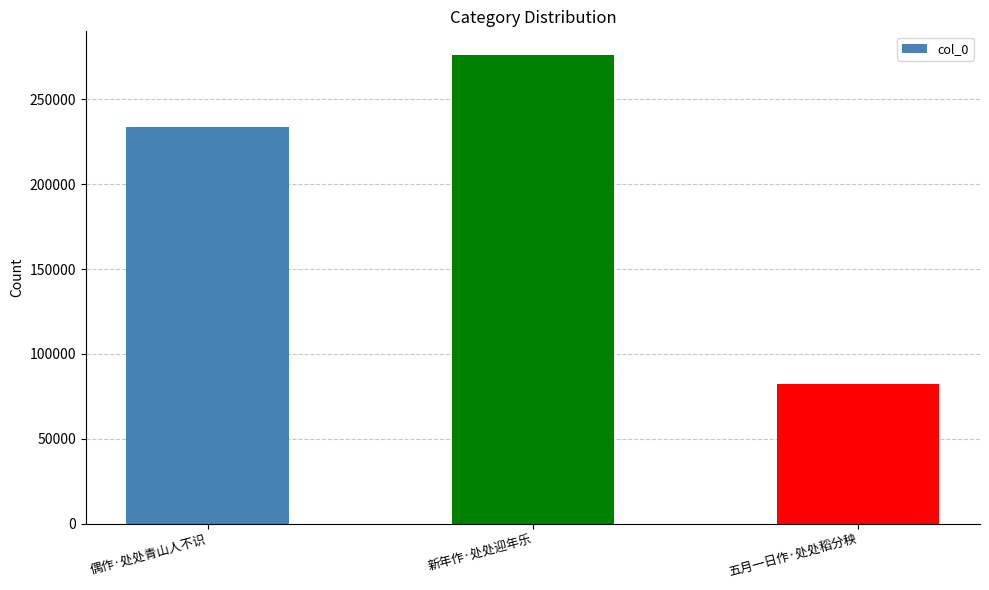

At which category does the chart reach its minimum across all series?

五月一日作·处处稻分秧